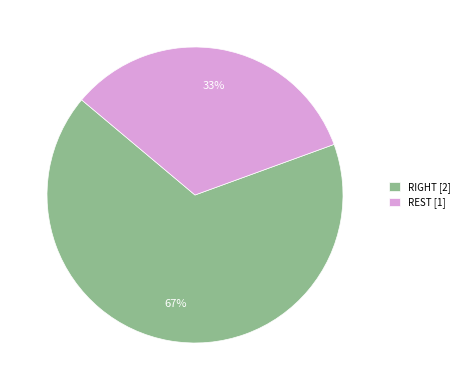

What is the smallest slice in the pie chart?

REST [1]